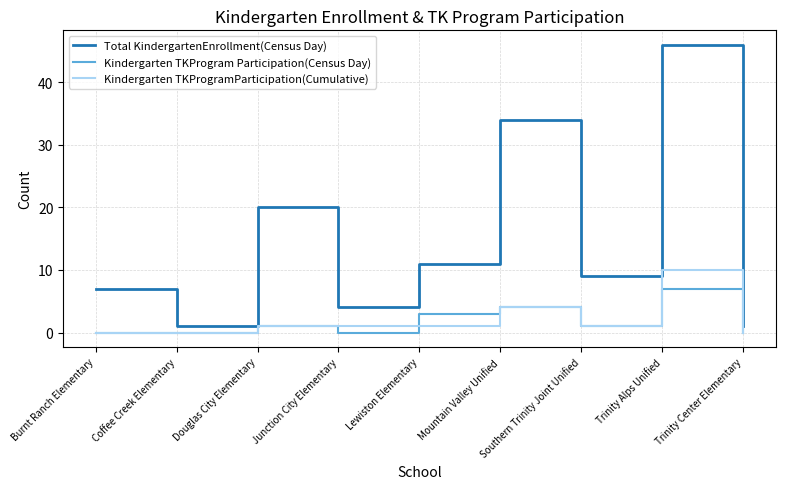

What is the difference between the maximum and minimum values in the Total KindergartenEnrollment(Census Day) series?

45